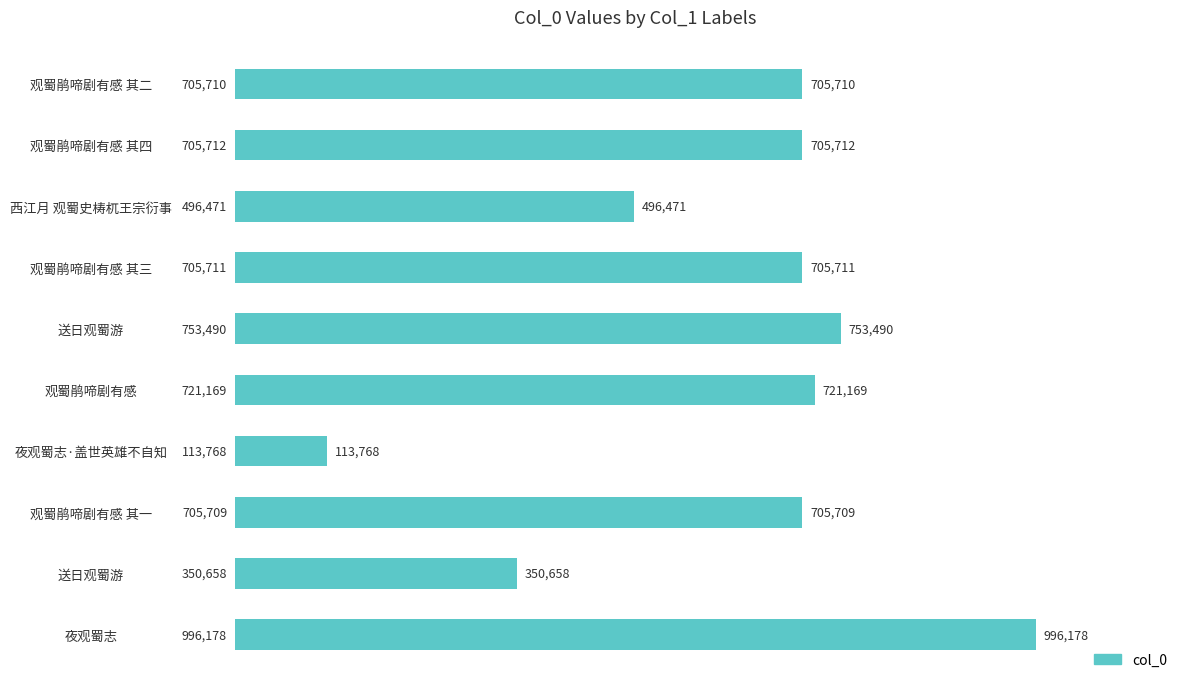

At which category does the chart reach its peak across all series?

夜观蜀志